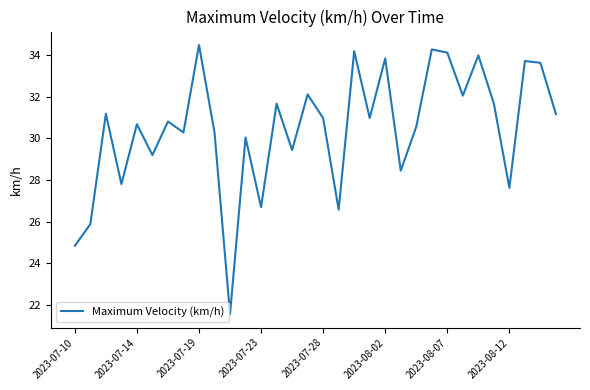

Reading left to right, transcribe all the data shown in this chart.

24.8	25.9	31.2	27.8	30.7	29.2	30.8	30.3	34.5	30.3	21.5	30.0	26.7	31.7	29.4	32.1	31.0	26.6	34.2	31.0	33.9	28.4	30.6	34.3	34.1	32.1	34.0	31.7	27.6	33.7	33.6	31.2